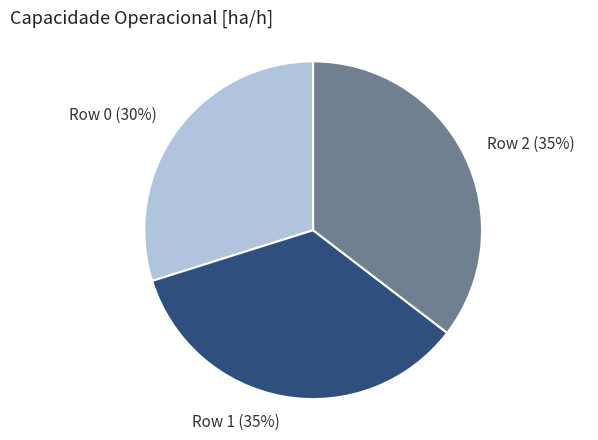

How many segments does this pie chart have?

3